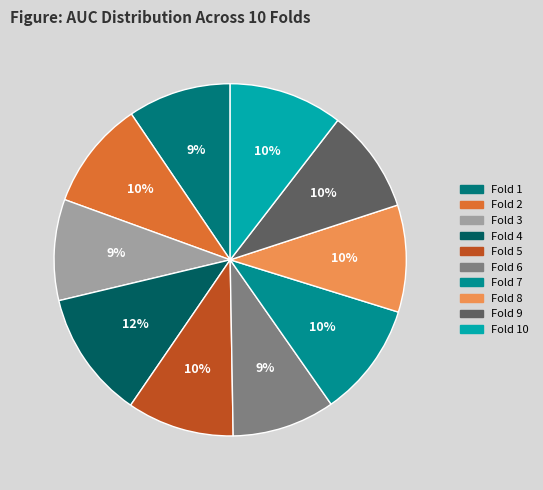

To the nearest percent, what is the combined percentage of Fold 5 and Fold 6?

19%